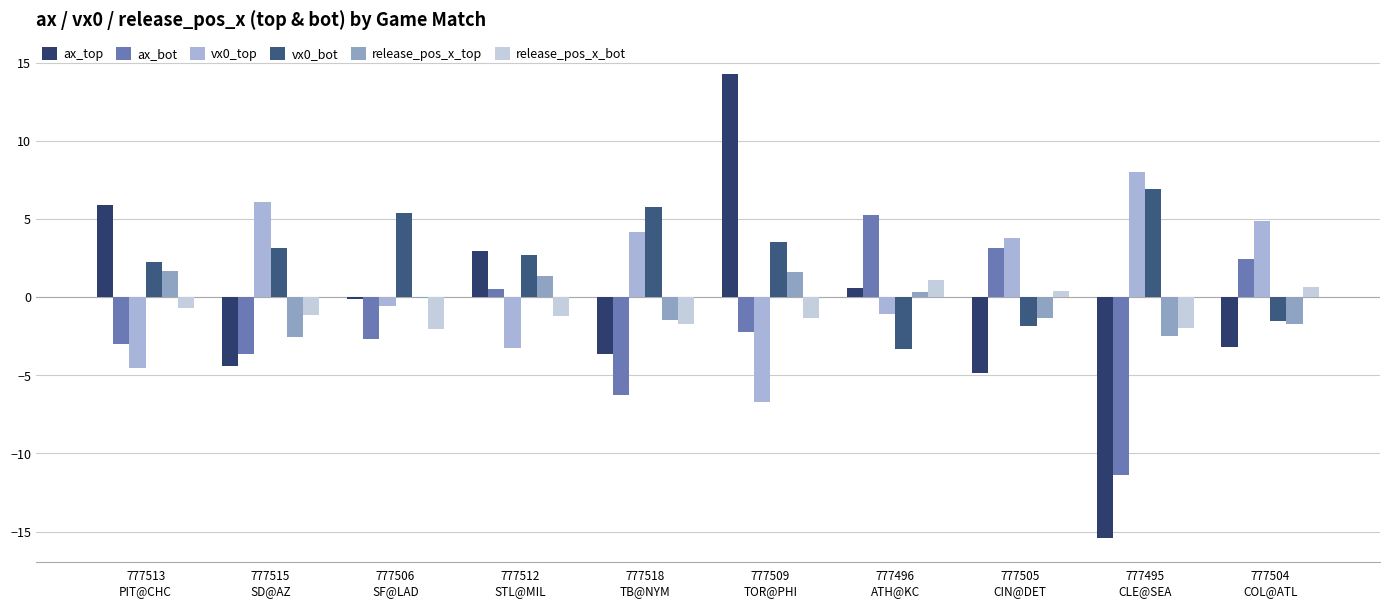

Reading left to right, what are all the values shown in this chart?

ax_top: 777513
PIT@CHC=5.9	777515
SD@AZ=-4.4	777506
SF@LAD=-0.1	777512
STL@MIL=3.0	777518
TB@NYM=-3.7	777509
TOR@PHI=14.3	777496
ATH@KC=0.6	777505
CIN@DET=-4.9	777495
CLE@SEA=-15.4	777504
COL@ATL=-3.2
ax_bot: 777513
PIT@CHC=-3.0	777515
SD@AZ=-3.7	777506
SF@LAD=-2.7	777512
STL@MIL=0.5	777518
TB@NYM=-6.3	777509
TOR@PHI=-2.3	777496
ATH@KC=5.2	777505
CIN@DET=3.1	777495
CLE@SEA=-11.4	777504
COL@ATL=2.4
vx0_top: 777513
PIT@CHC=-4.5	777515
SD@AZ=6.1	777506
SF@LAD=-0.6	777512
STL@MIL=-3.2	777518
TB@NYM=4.2	777509
TOR@PHI=-6.7	777496
ATH@KC=-1.1	777505
CIN@DET=3.8	777495
CLE@SEA=8.0	777504
COL@ATL=4.9
vx0_bot: 777513
PIT@CHC=2.3	777515
SD@AZ=3.2	777506
SF@LAD=5.4	777512
STL@MIL=2.7	777518
TB@NYM=5.8	777509
TOR@PHI=3.5	777496
ATH@KC=-3.3	777505
CIN@DET=-1.8	777495
CLE@SEA=6.9	777504
COL@ATL=-1.5
release_pos_x_top: 777513
PIT@CHC=1.7	777515
SD@AZ=-2.5	777506
SF@LAD=-0.0	777512
STL@MIL=1.4	777518
TB@NYM=-1.5	777509
TOR@PHI=1.6	777496
ATH@KC=0.3	777505
CIN@DET=-1.4	777495
CLE@SEA=-2.5	777504
COL@ATL=-1.7
release_pos_x_bot: 777513
PIT@CHC=-0.7	777515
SD@AZ=-1.2	777506
SF@LAD=-2.0	777512
STL@MIL=-1.2	777518
TB@NYM=-1.7	777509
TOR@PHI=-1.4	777496
ATH@KC=1.1	777505
CIN@DET=0.4	777495
CLE@SEA=-2.0	777504
COL@ATL=0.7